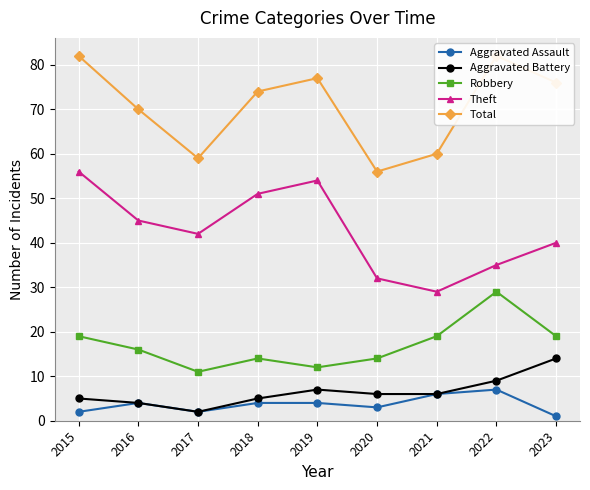

True or false: Theft has more than 0 points higher than both neighbors.

True